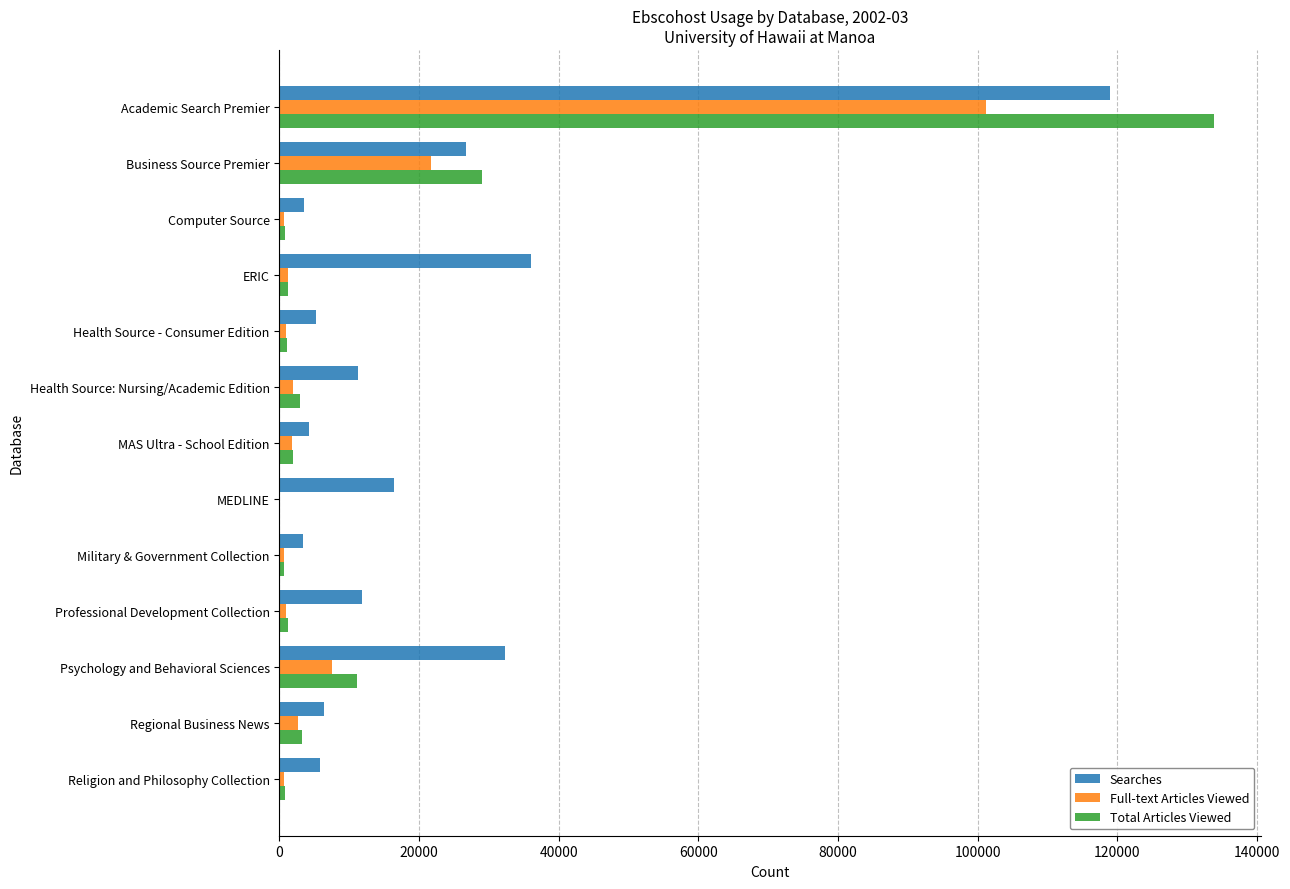

What is the sum of all Searches values?

282126